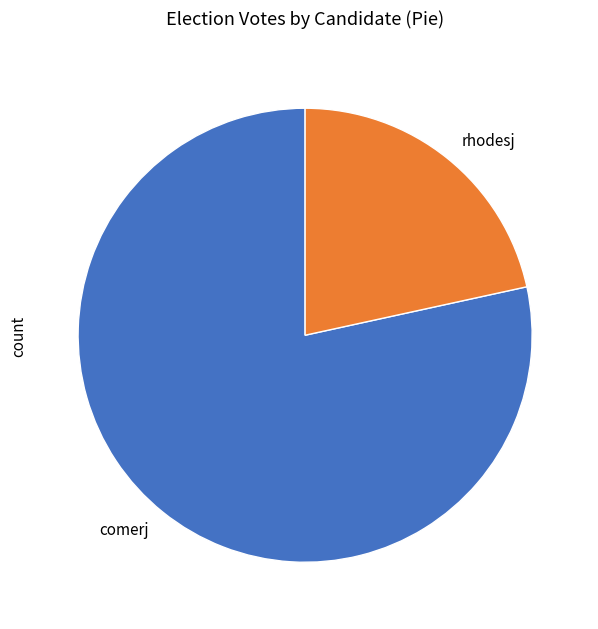

How many slices are in this pie chart?

2